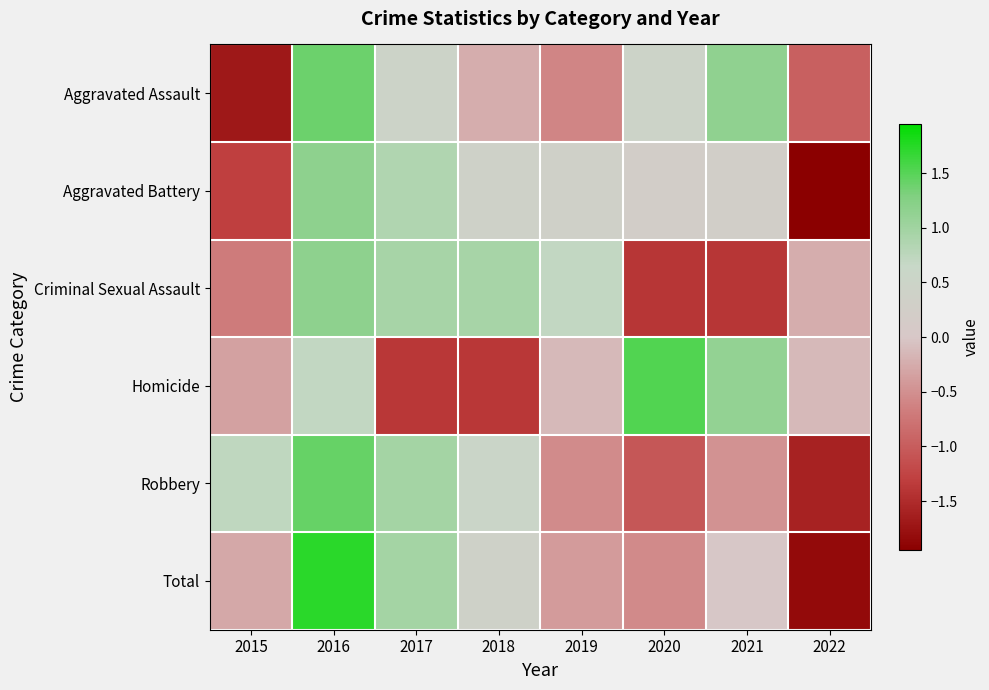

At which category does the chart reach its minimum across all series?

2022